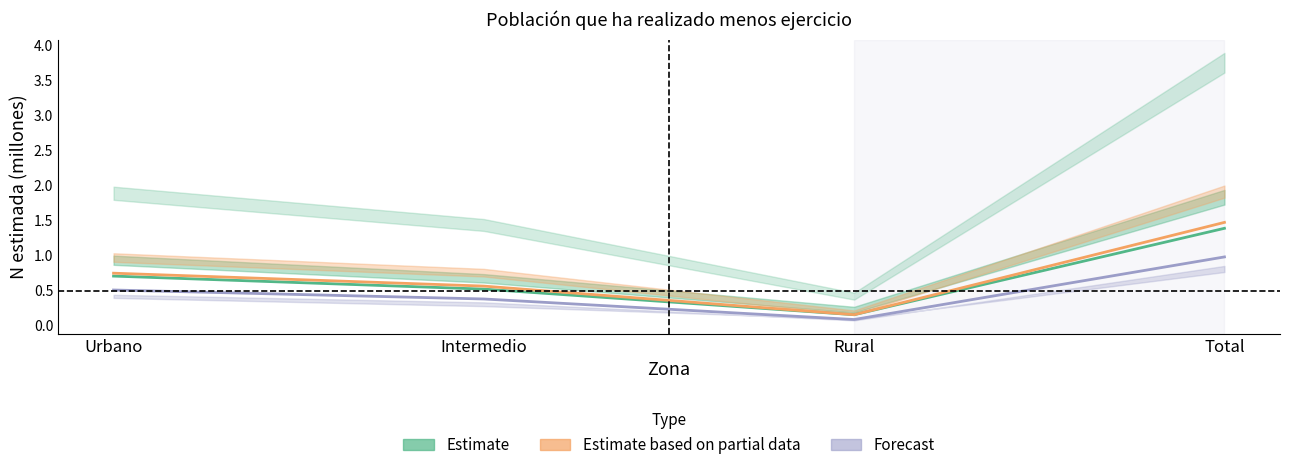

What is the label of the 3rd point from the right?

Intermedio